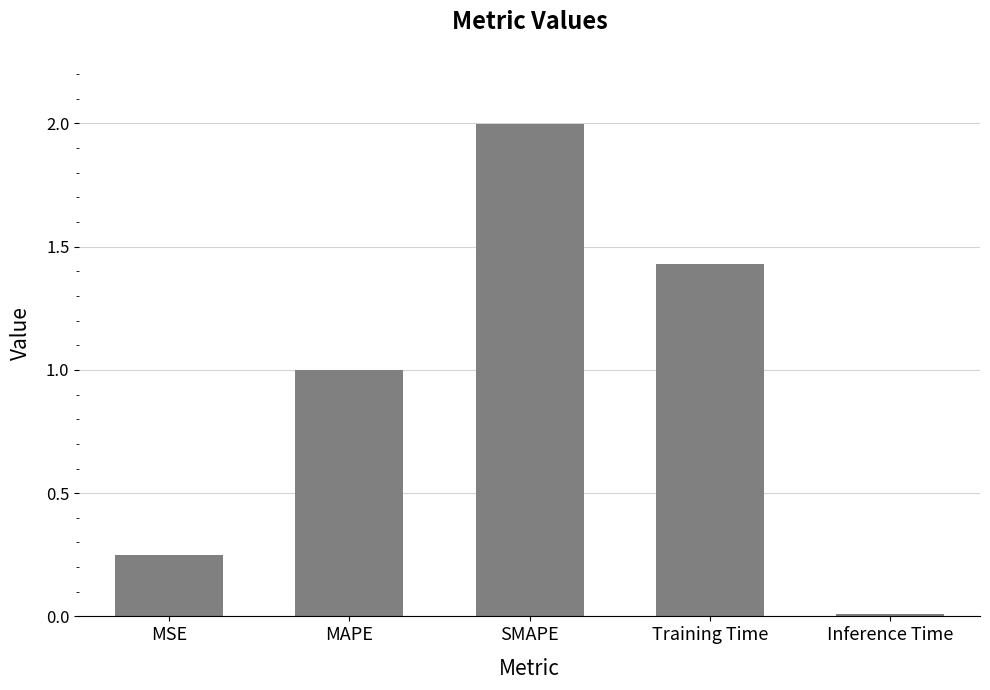

List the labels in order of value, largest first.

SMAPE, Training Time, MAPE, MSE, Inference Time